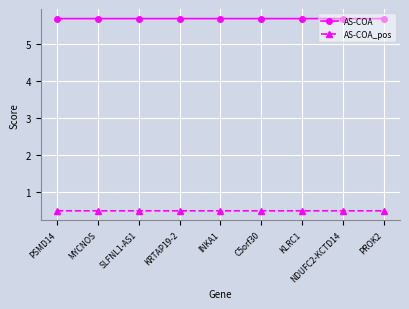

Reading left to right, transcribe all the data shown in this chart.

AS-COA: PSMD14=5.7	MYCNOS=5.7	SLFNL1-AS1=5.7	KRTAP19-2=5.7	INKA1=5.7	C5orf30=5.7	KLRC1=5.7	NDUFC2-KCTD14=5.7	PROK2=5.7
AS-COA_pos: PSMD14=0.5	MYCNOS=0.5	SLFNL1-AS1=0.5	KRTAP19-2=0.5	INKA1=0.5	C5orf30=0.5	KLRC1=0.5	NDUFC2-KCTD14=0.5	PROK2=0.5